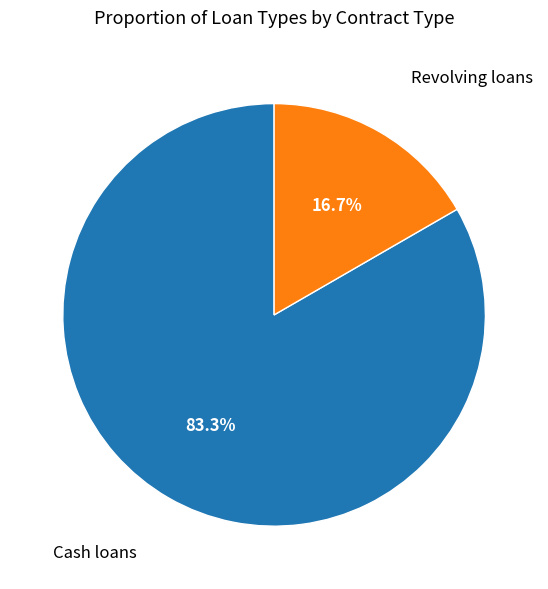

What is the ratio of the value at Cash loans to the value at Revolving loans?

5.0